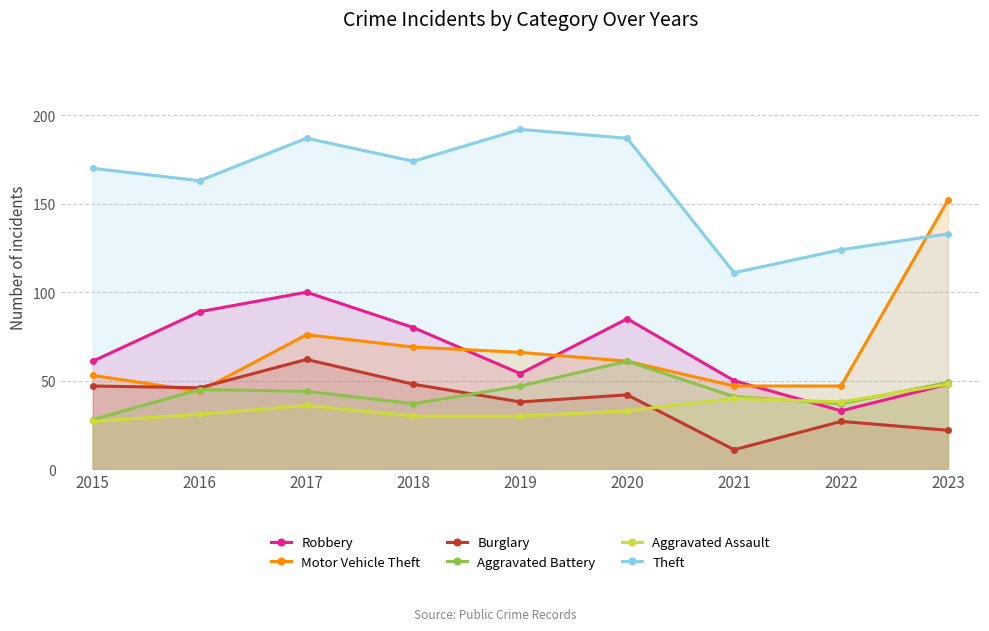

The Aggravated Assault series shows 66 at 2022. True or false?

False